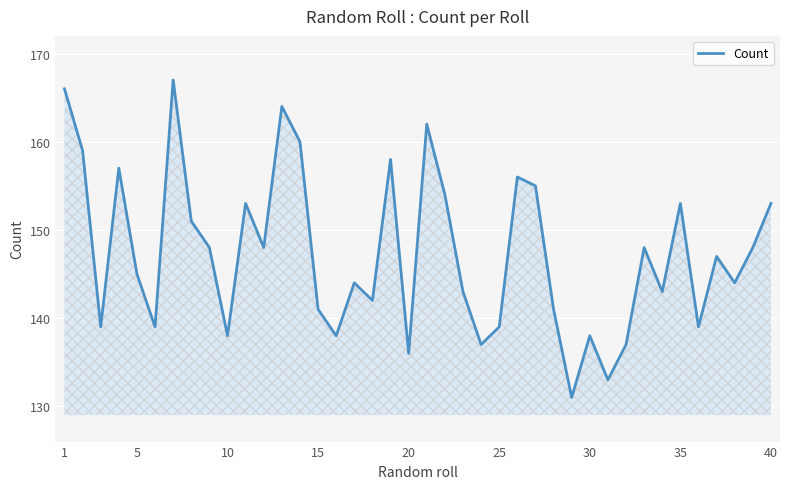

What is the difference between the maximum and minimum values?

36